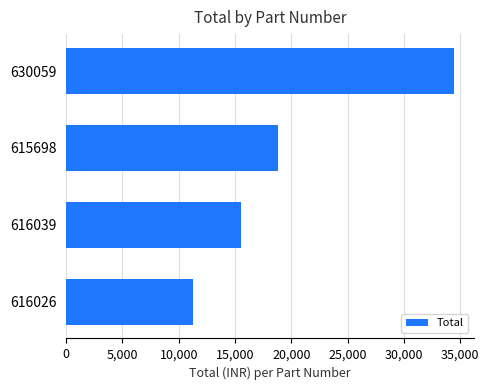

Rank the categories by value from lowest to highest.

616026, 616039, 615698, 630059